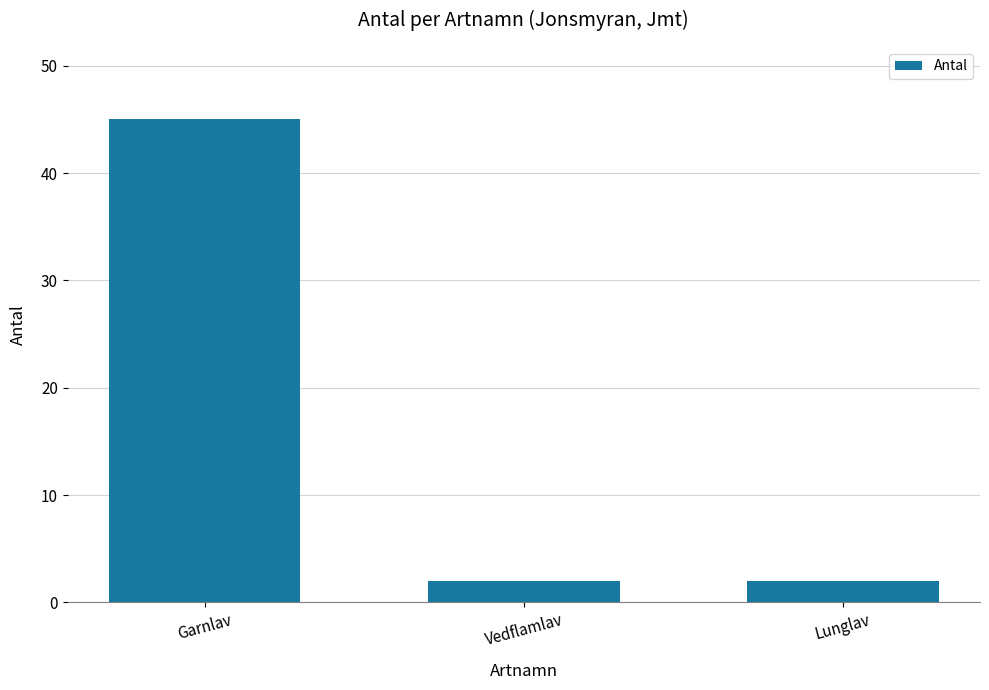

What is the minimum value shown in the chart?

2